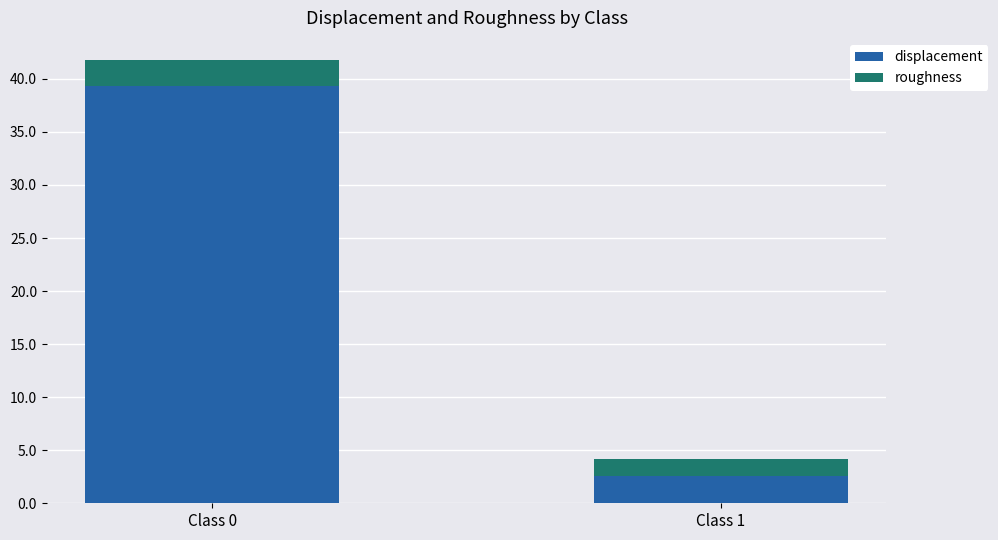

Reading left to right, transcribe the values for displacement.

Class 0=39.4	Class 1=2.6